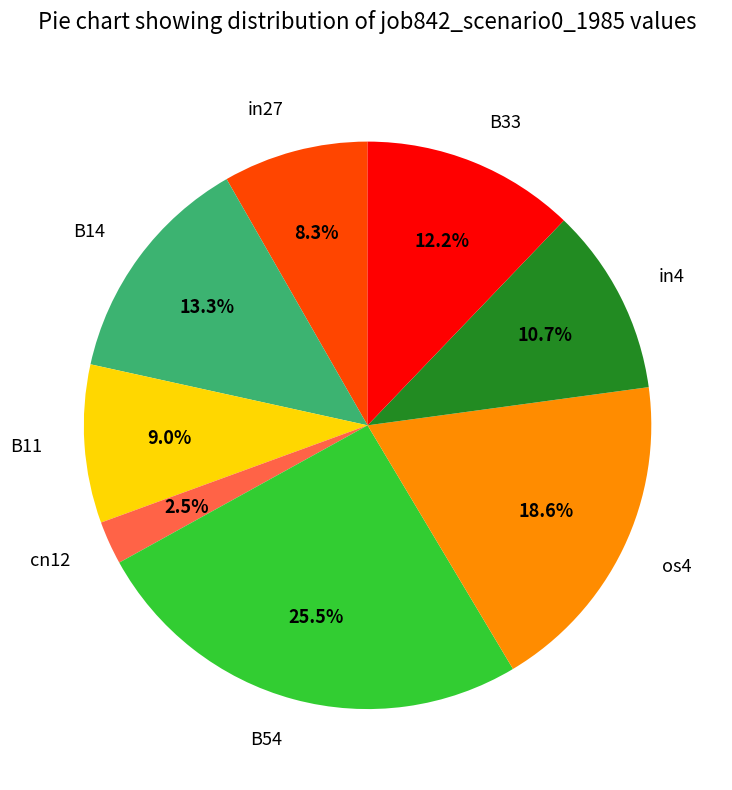

How many slices are in this pie chart?

8